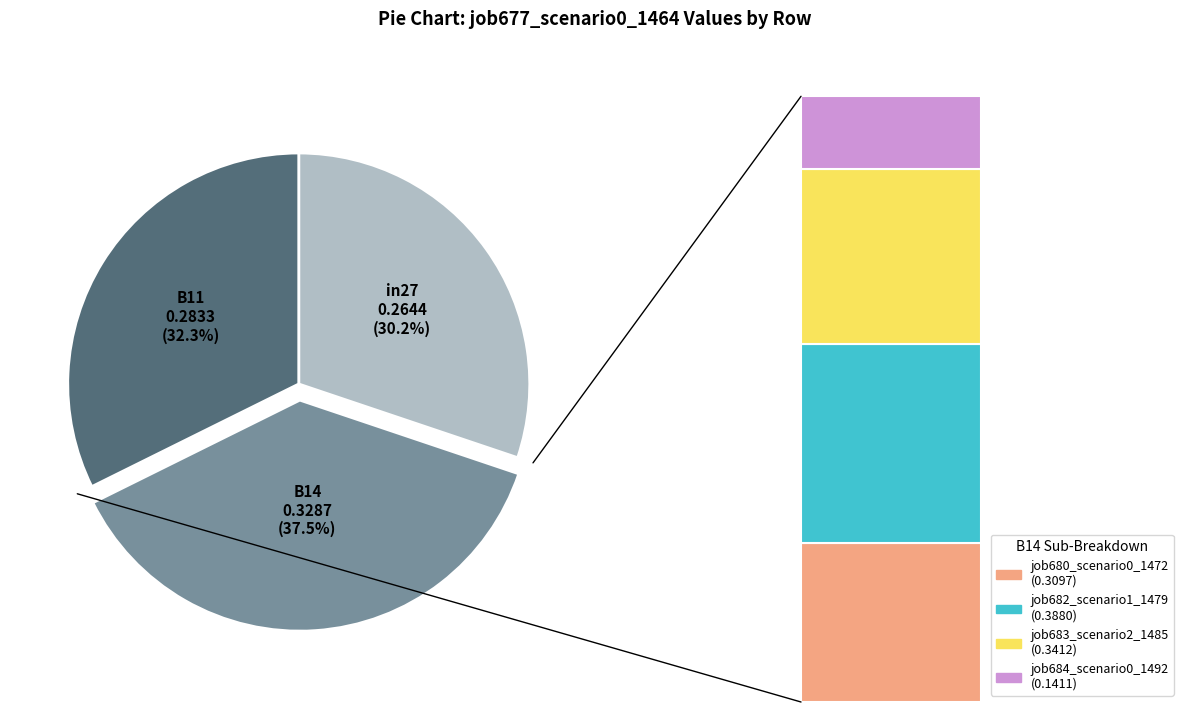

What percentage is the B11 slice, to the nearest percent?

32%